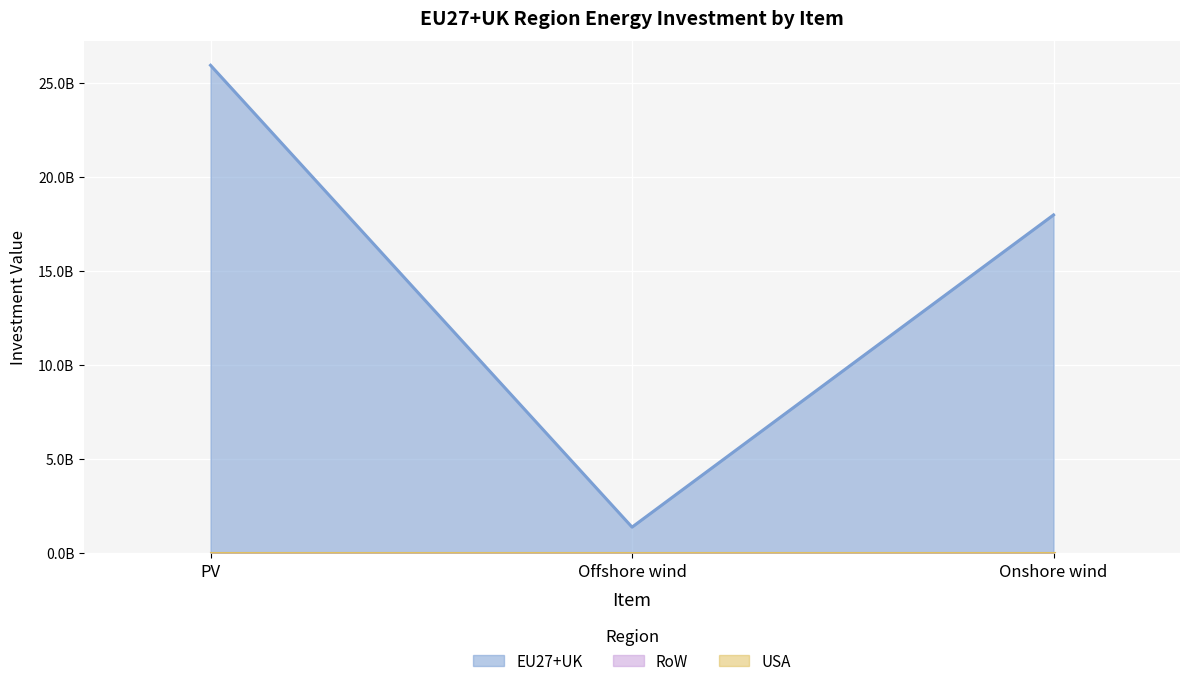

Is it true that RoW equals 0.0 at Onshore wind?

True